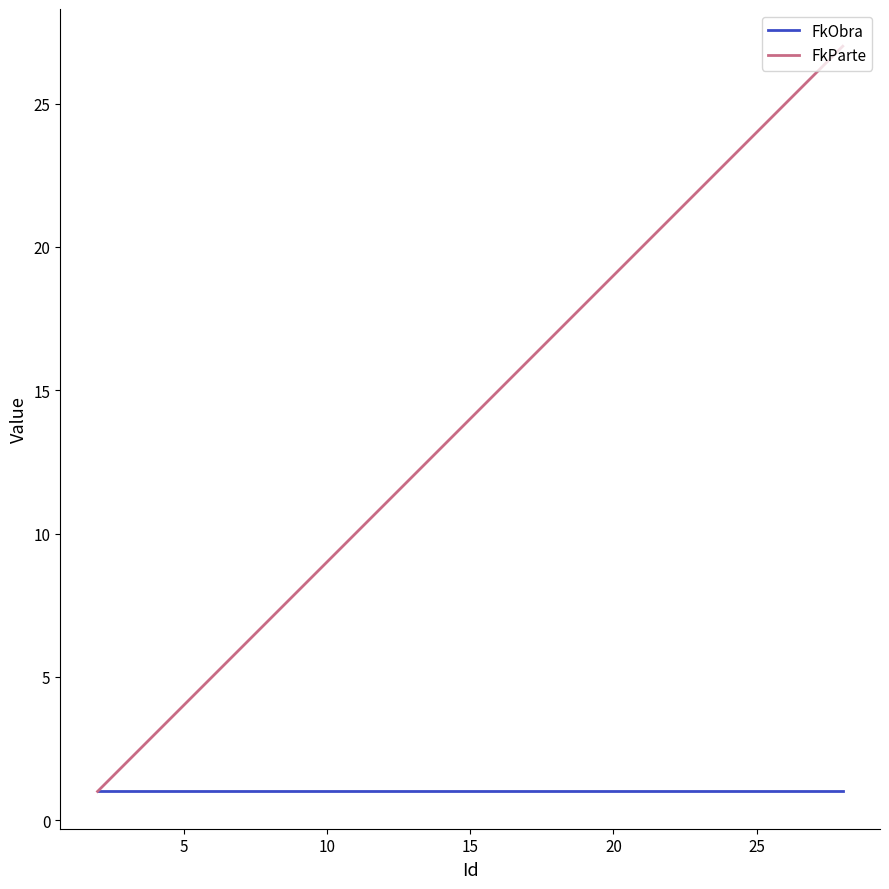

Which series has the largest total across all categories?

FkParte